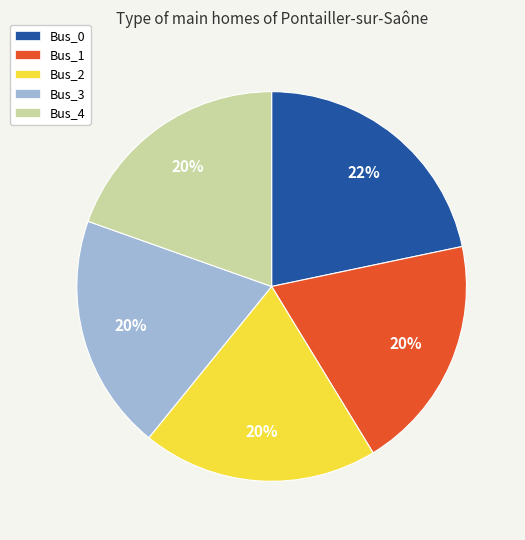

Is there any slice that represents more than half of the pie?

No